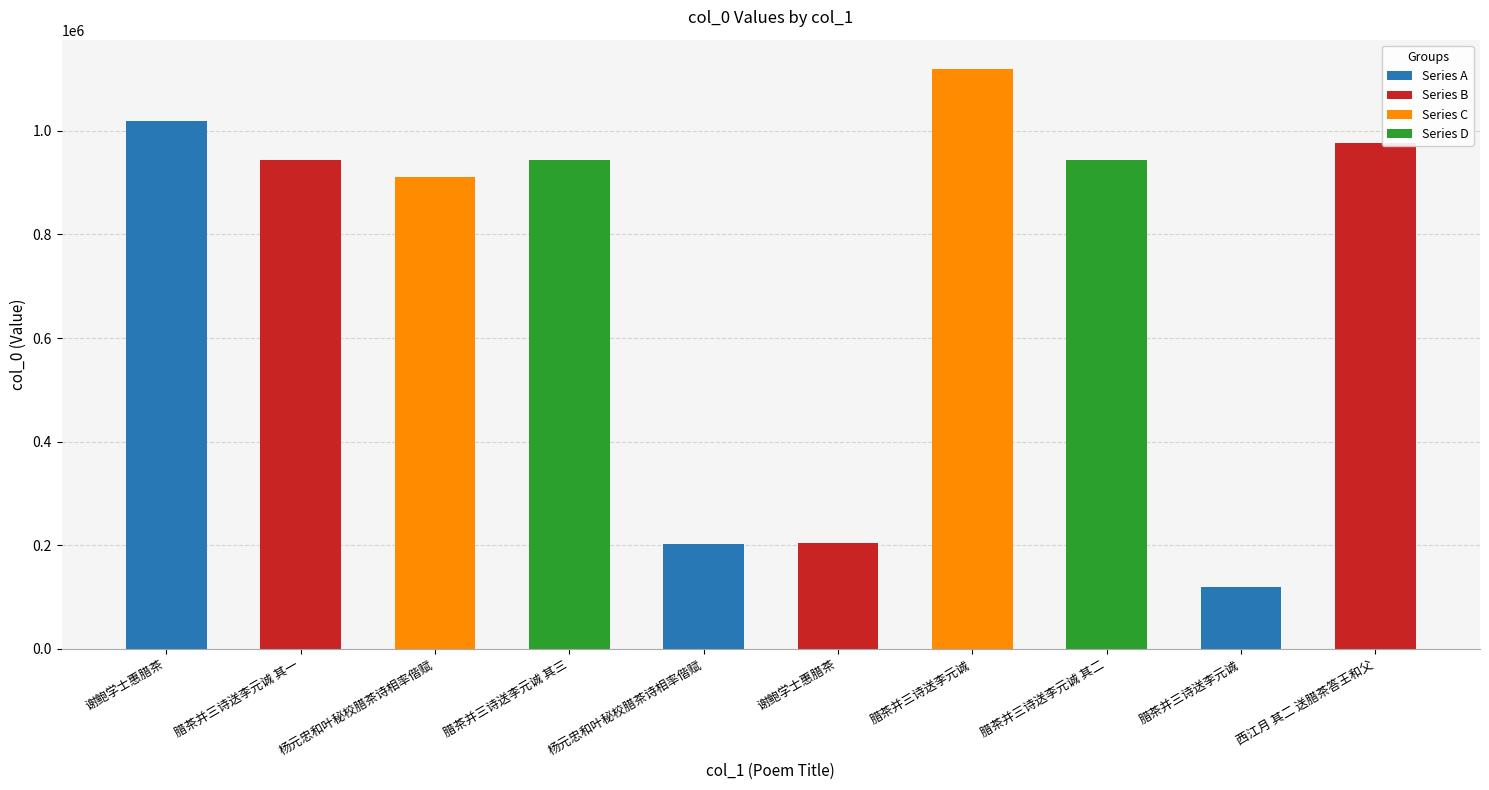

How many data points are less than 944132?

5